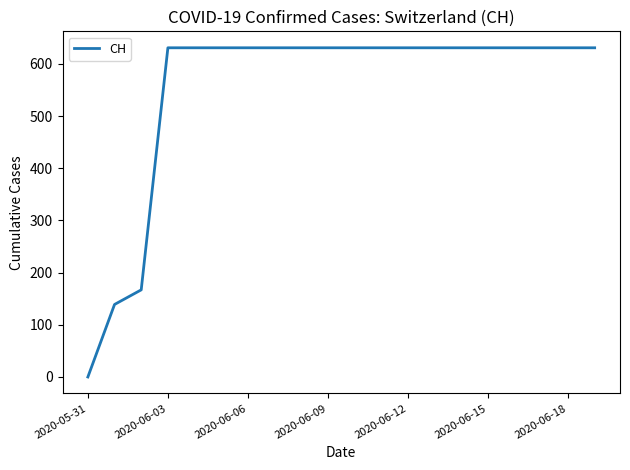

What is the difference between the maximum and minimum values?

631